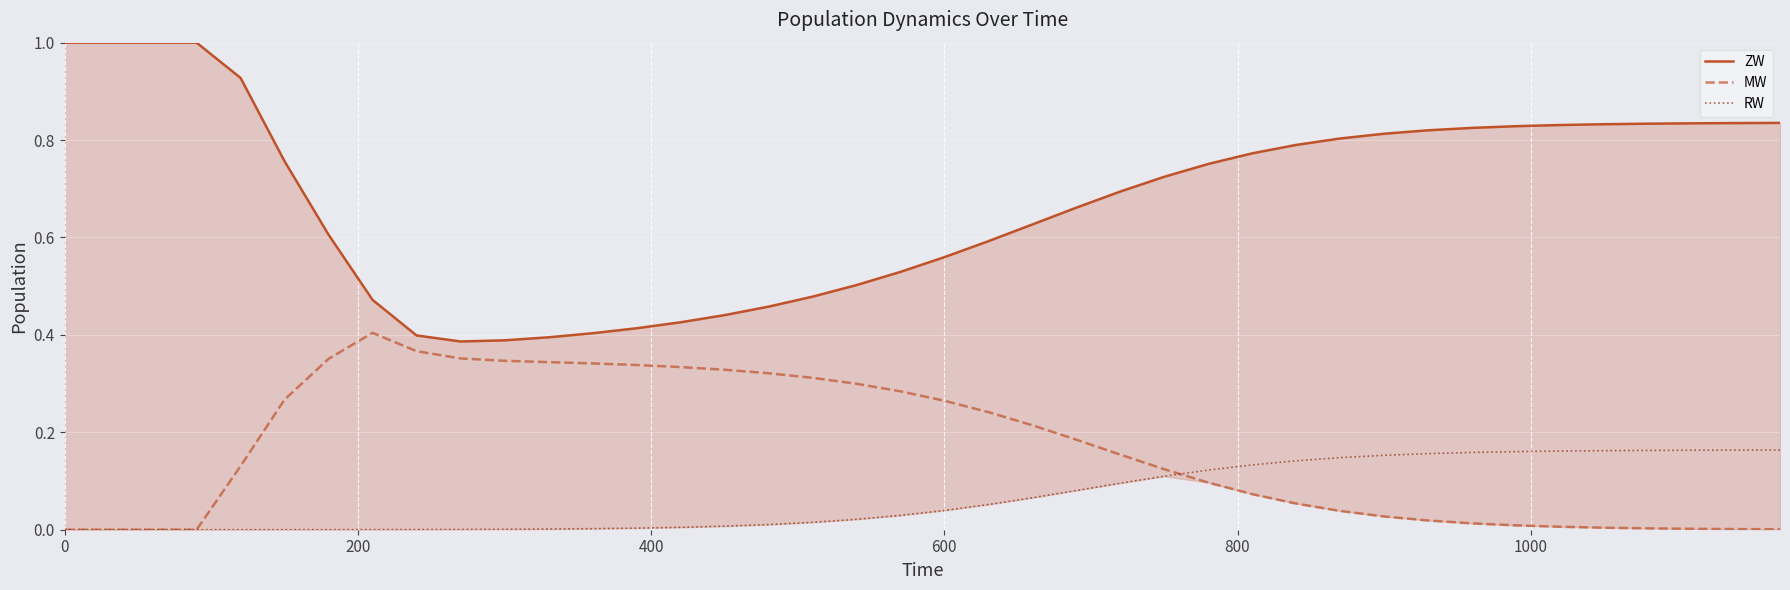

Count the number of data series in this chart.

3